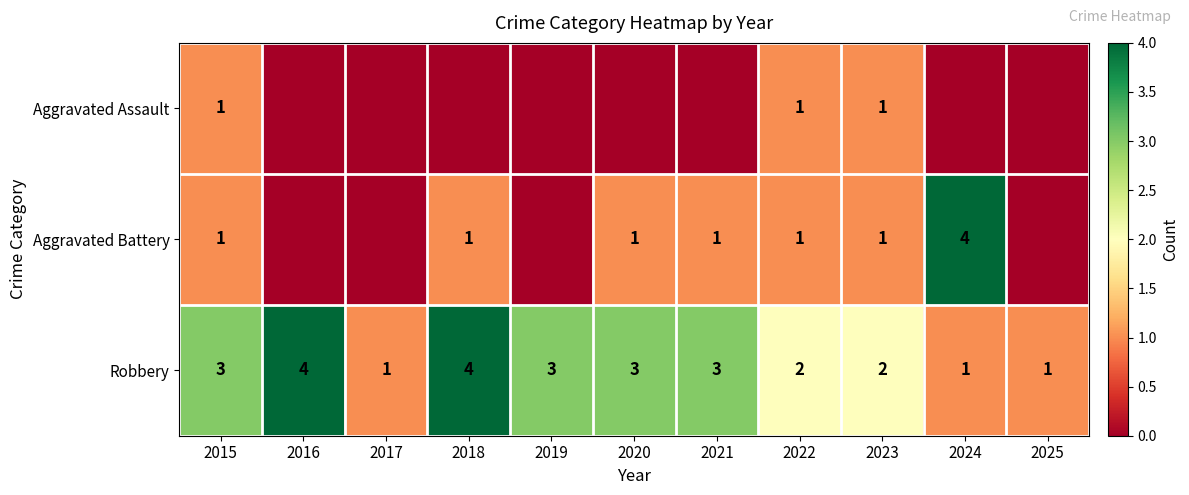

The Robbery series shows 4 at 2016. True or false?

True